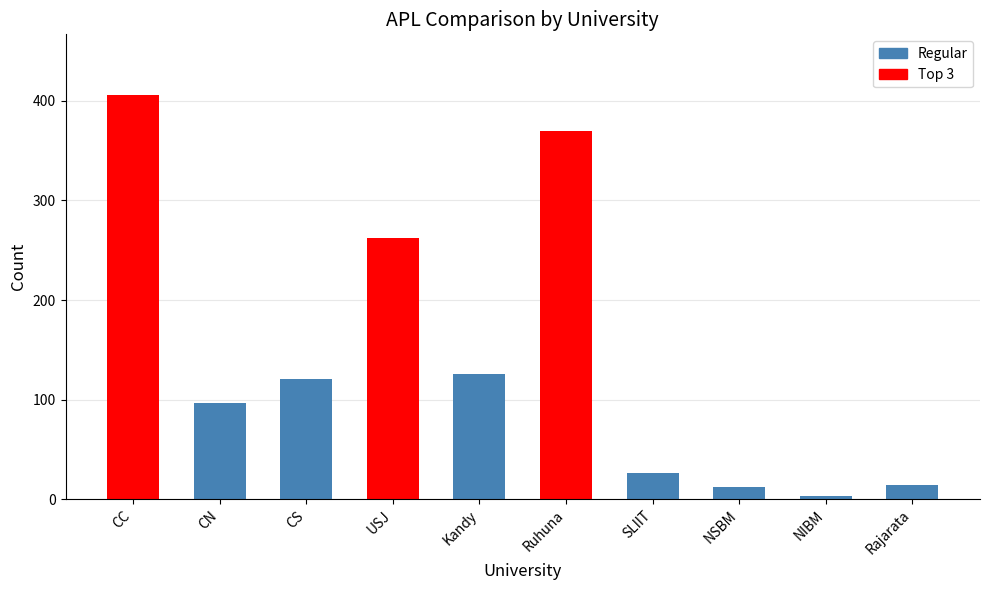

What is the value of the 8th bar from the left?

12